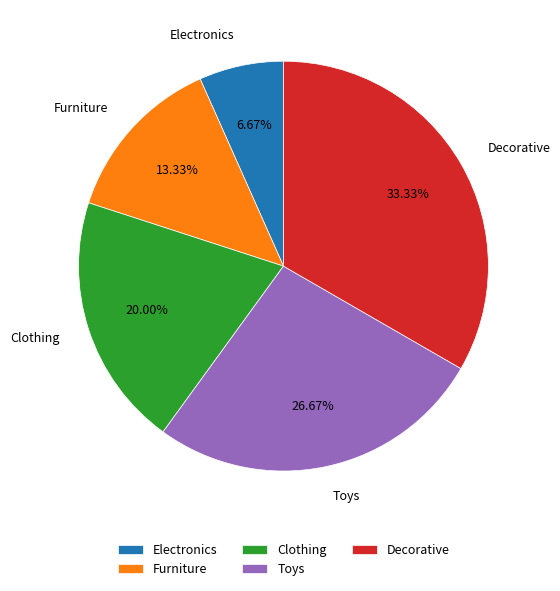

Which has a higher value, Clothing or Electronics?

Clothing